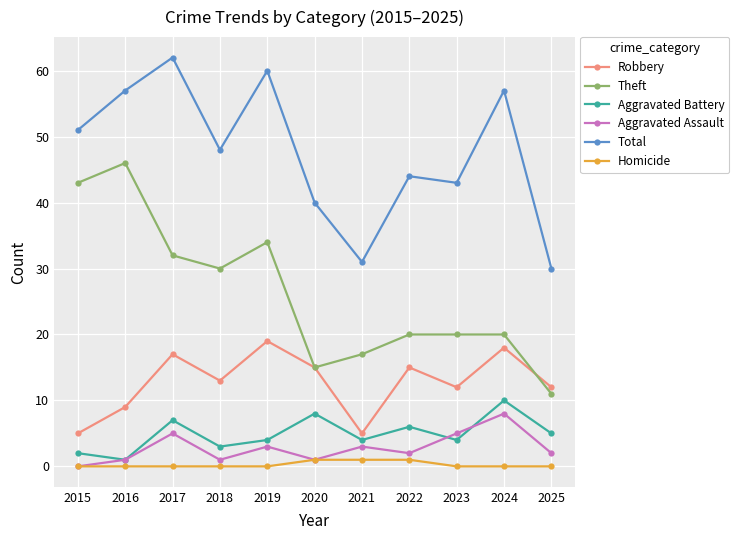

True or false: Robbery and Homicide intersect in this chart.

False